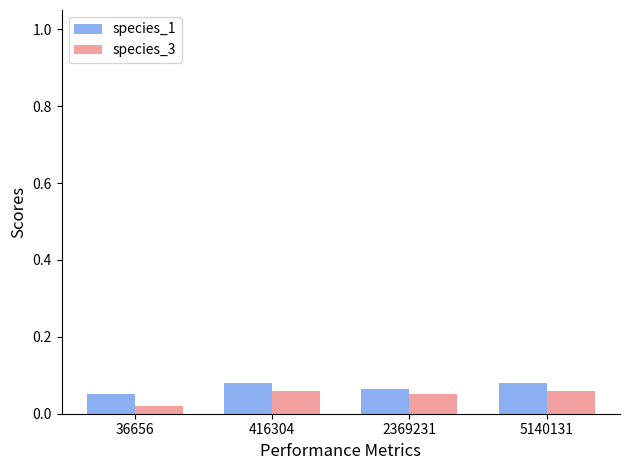

At how many categories does at least one series exceed 0?

4